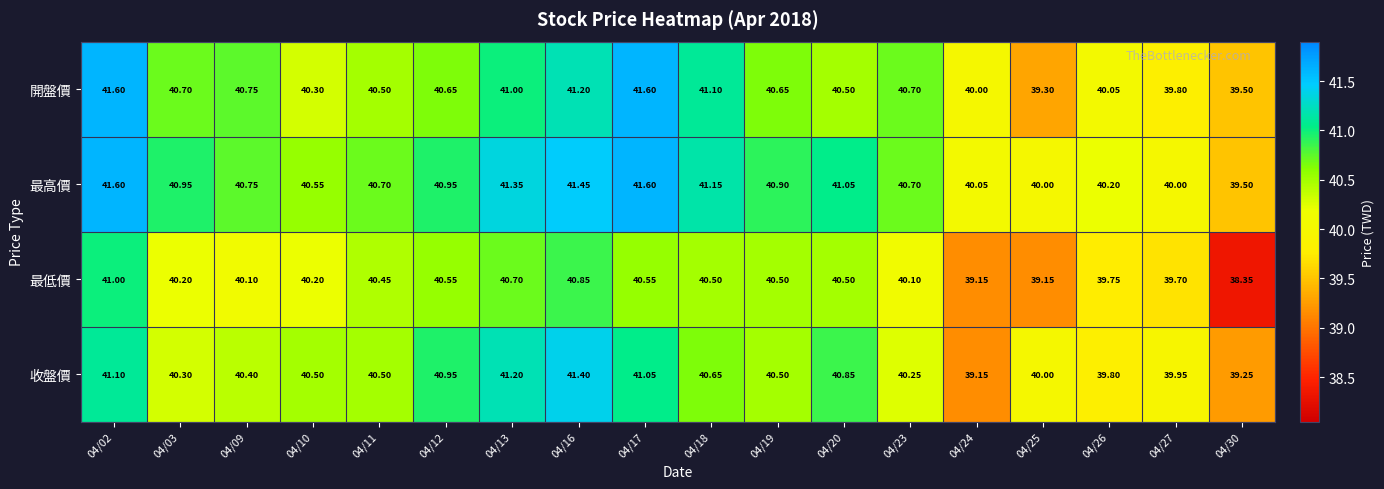

List the series in order of their overall mean, lowest first.

最低價, 收盤價, 開盤價, 最高價